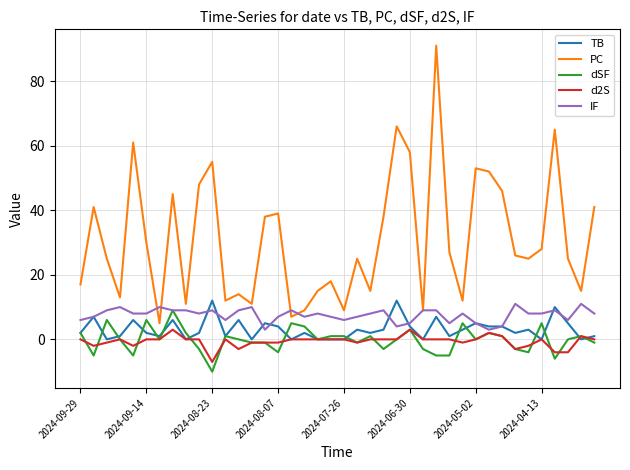

What is the smallest value displayed?

-10